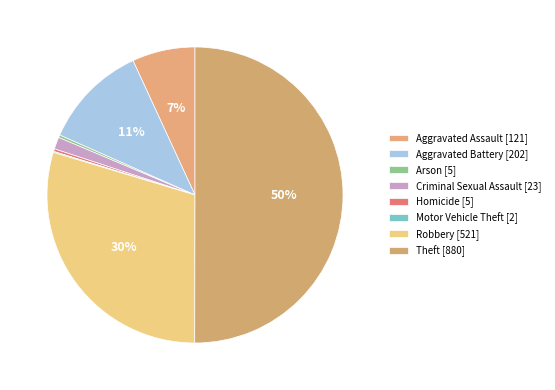

Which has a higher value, Arson or Robbery?

Robbery